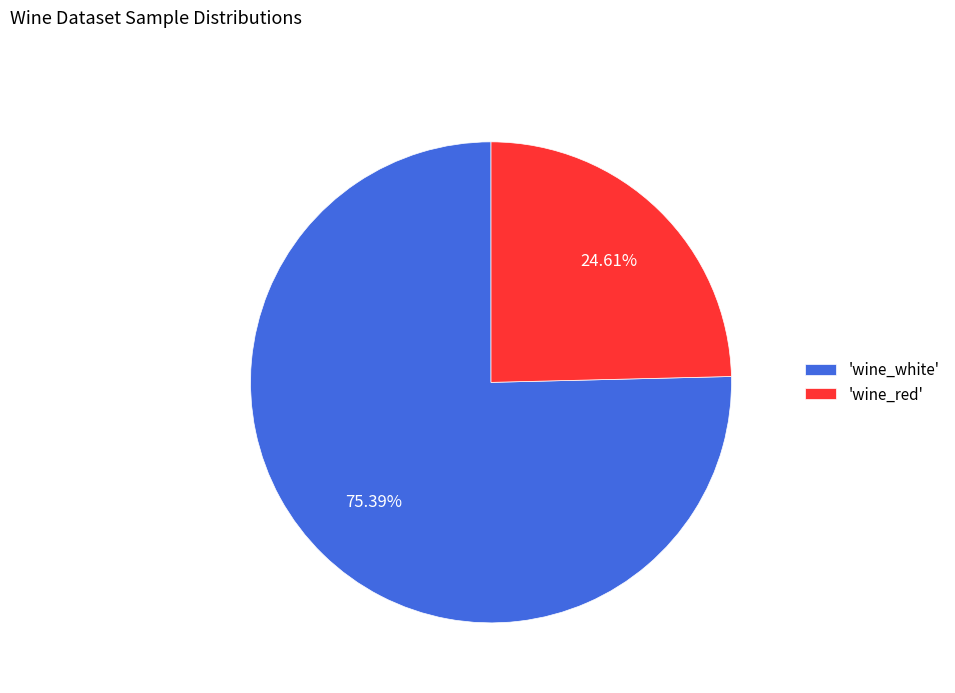

Which has a higher value, 'wine_red' or 'wine_white'?

'wine_white'